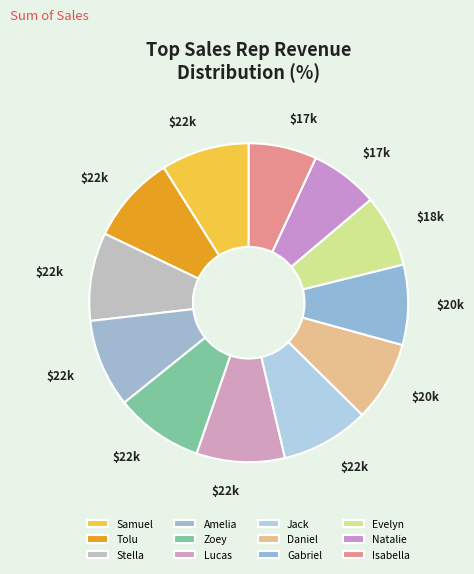

The Evelyn slice represents 7% of the pie. True or false?

True